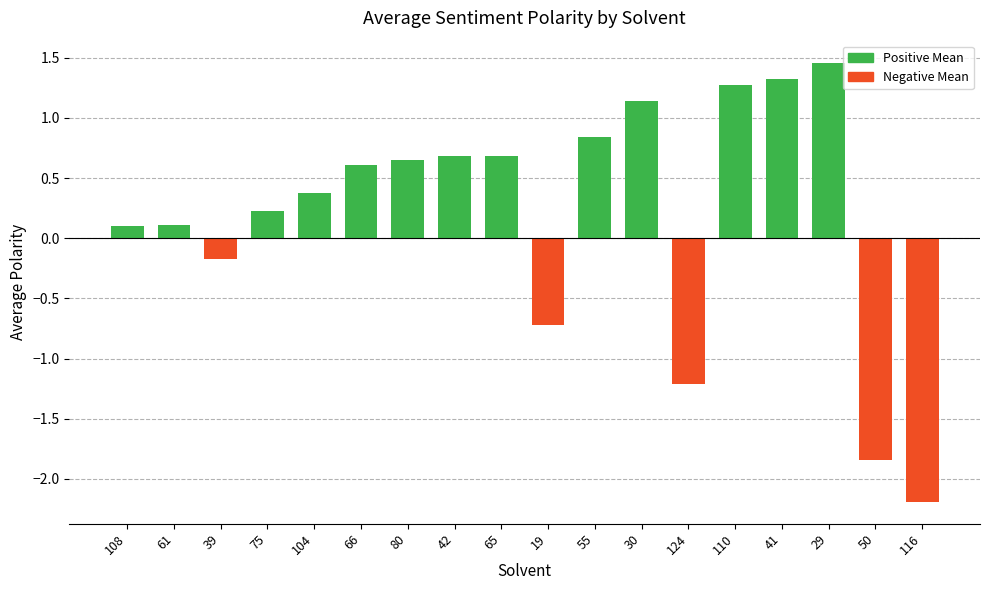

Which has a higher value, 41 or 124?

41